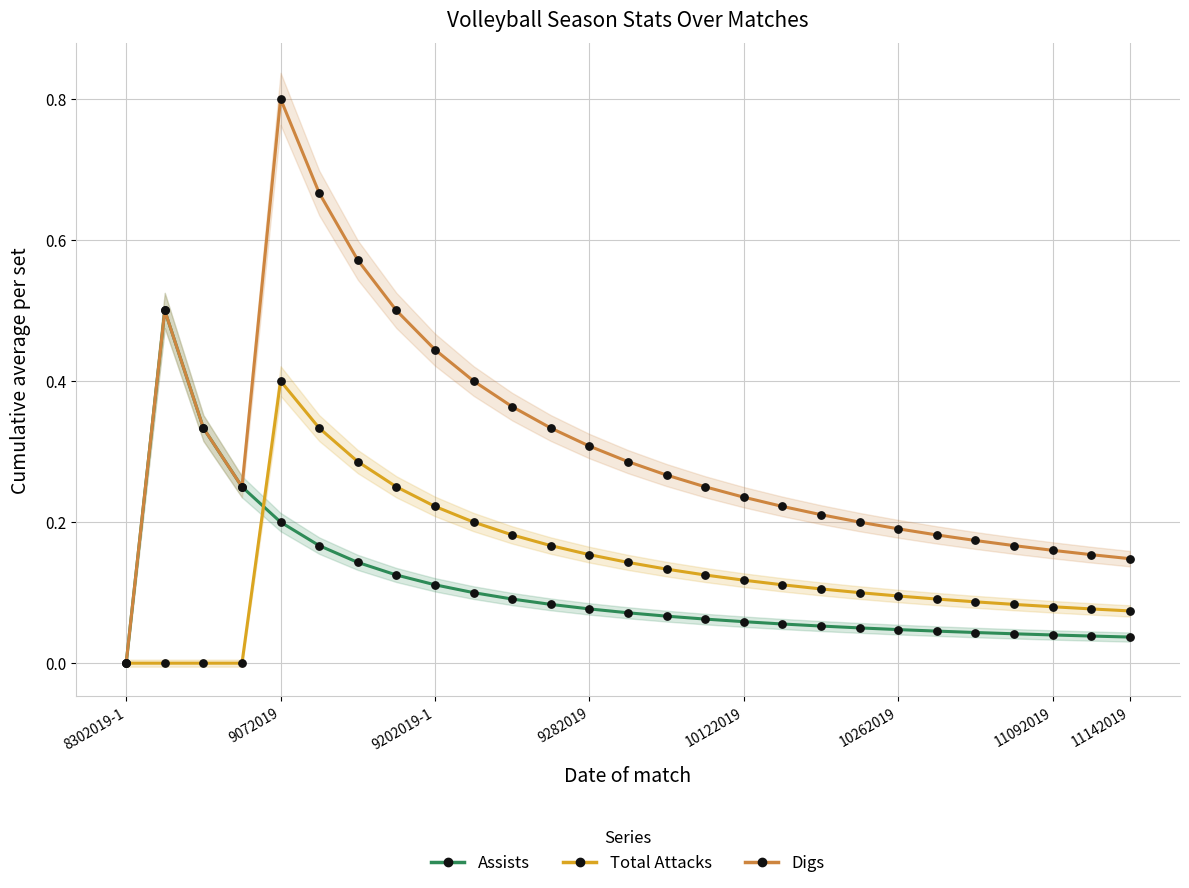

What are all the series names shown in the legend?

Assists, Total Attacks, Digs